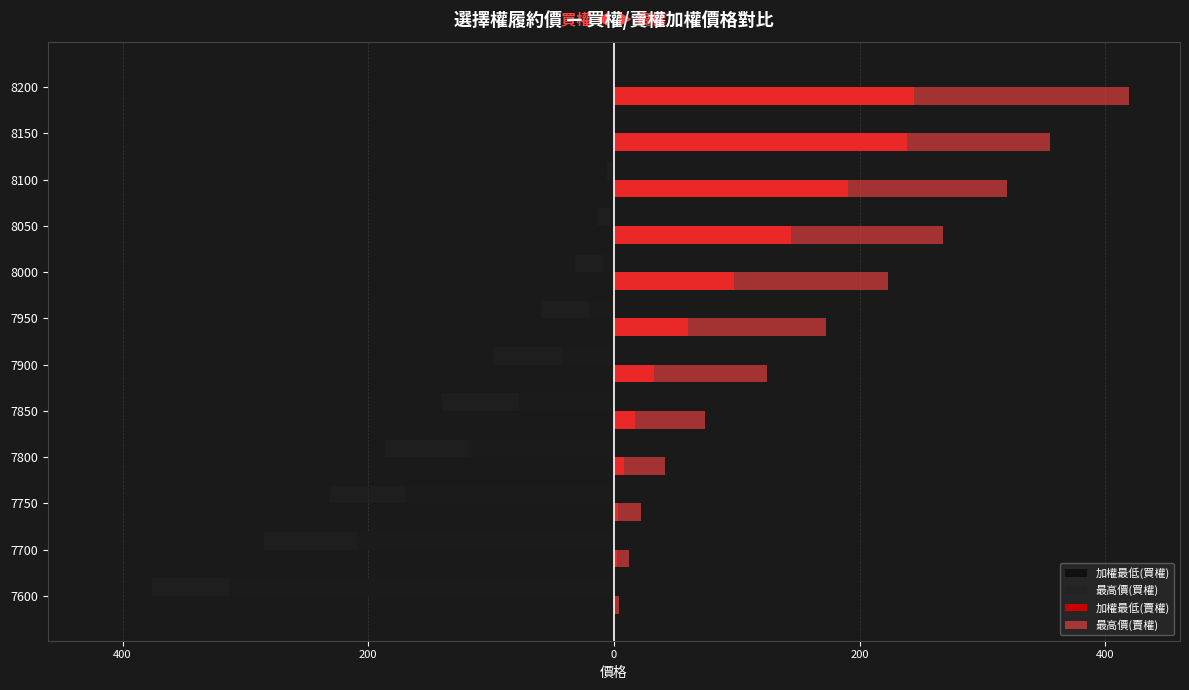

How many categories are shown in the chart?

12